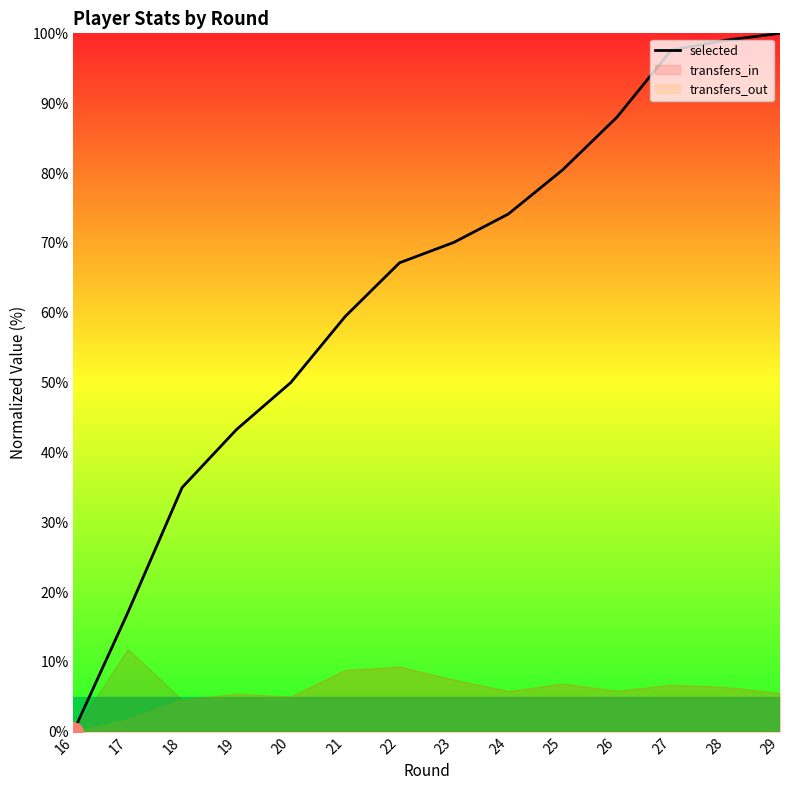

What is the difference between the maximum and minimum values?

100.0